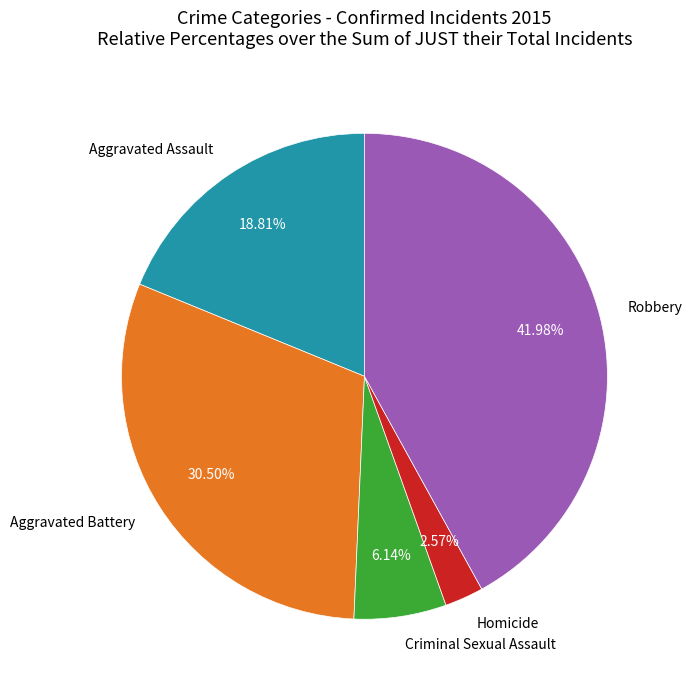

Count the number of slices in the pie.

5